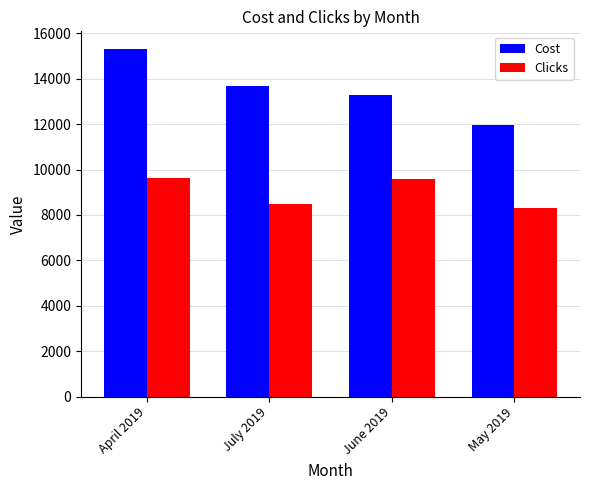

Is it true that Cost equals 8584 at April 2019?

False